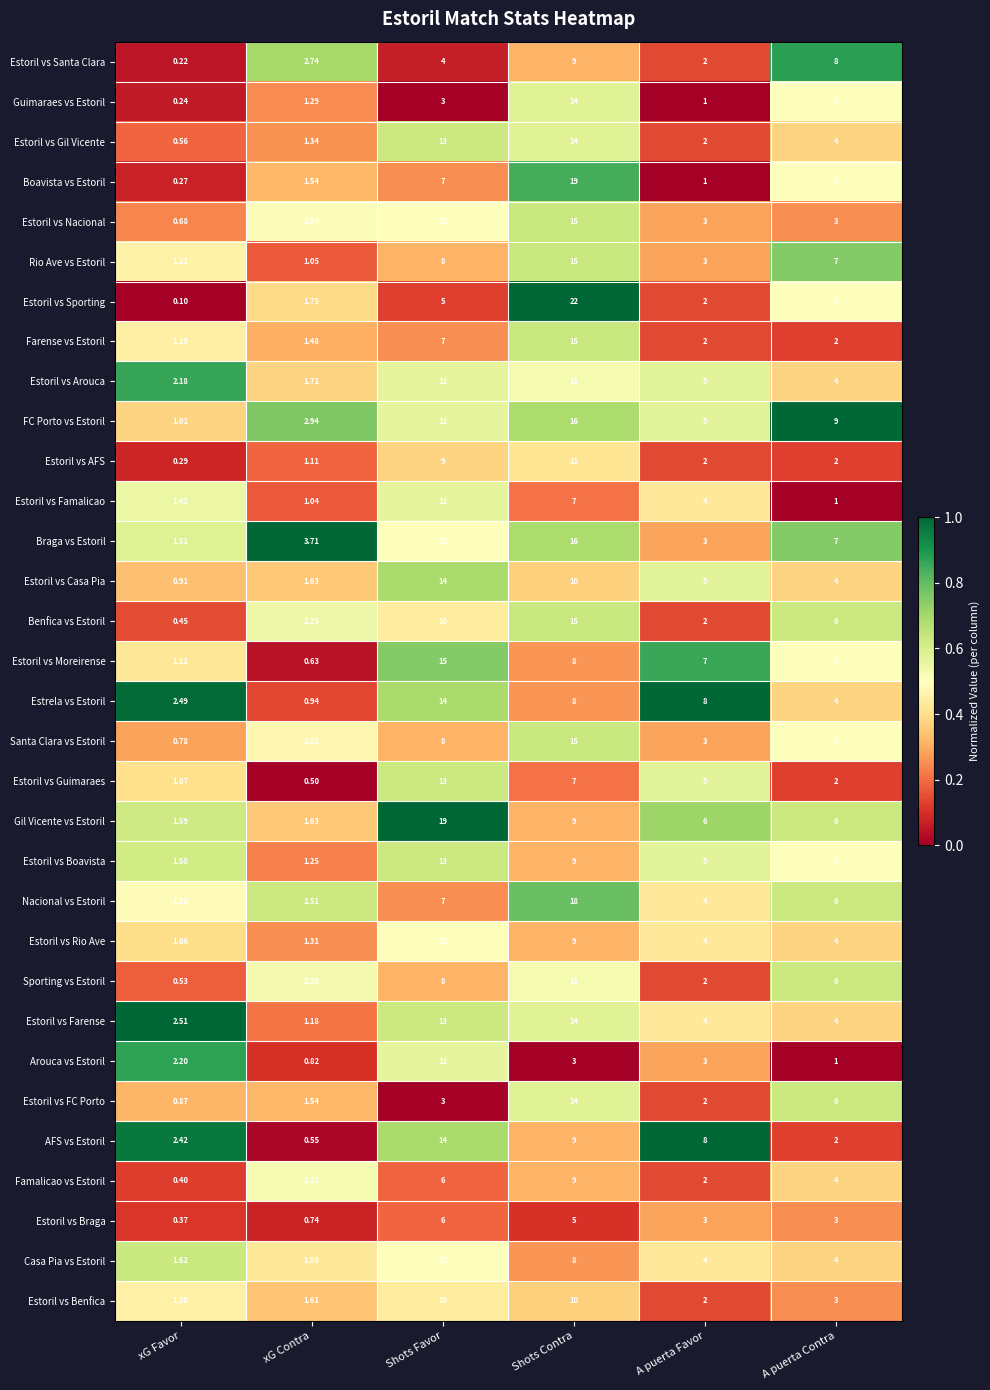

Which category has the lowest value in the Benfica vs Estoril series?

xG Favor